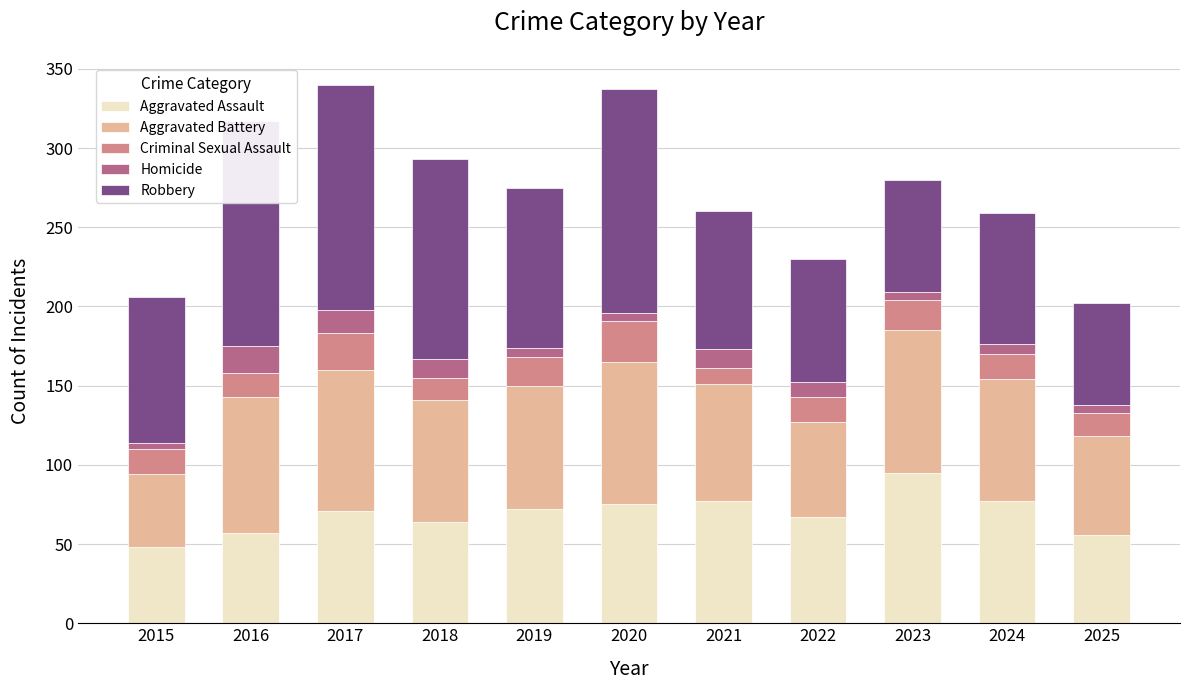

What is the highest value of the Criminal Sexual Assault series?

26